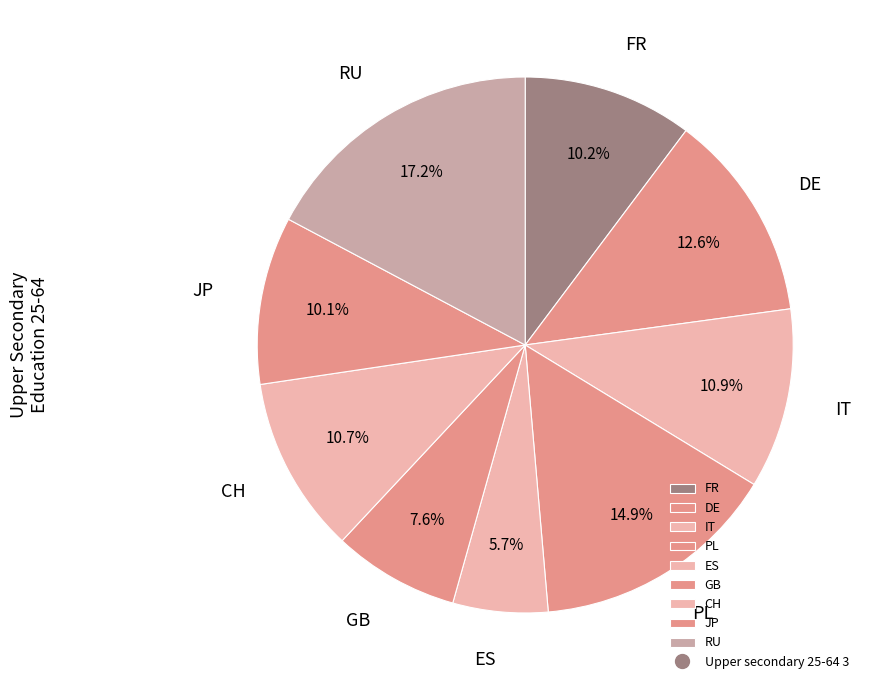

Which slice is the largest?

RU